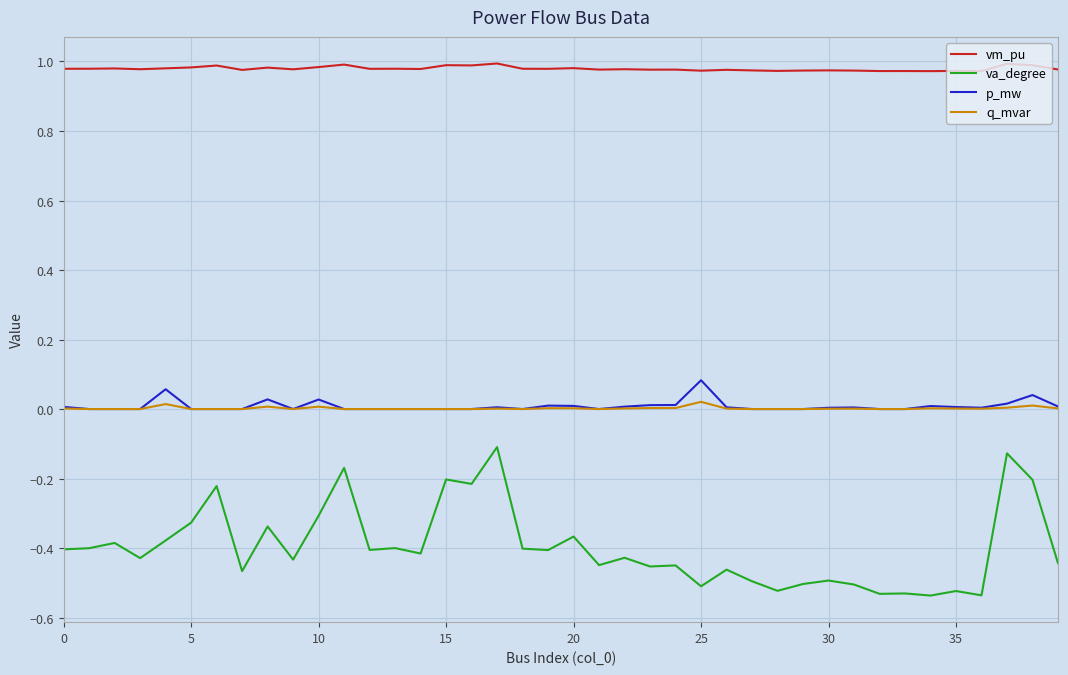

Which series has the largest total across all categories?

vm_pu